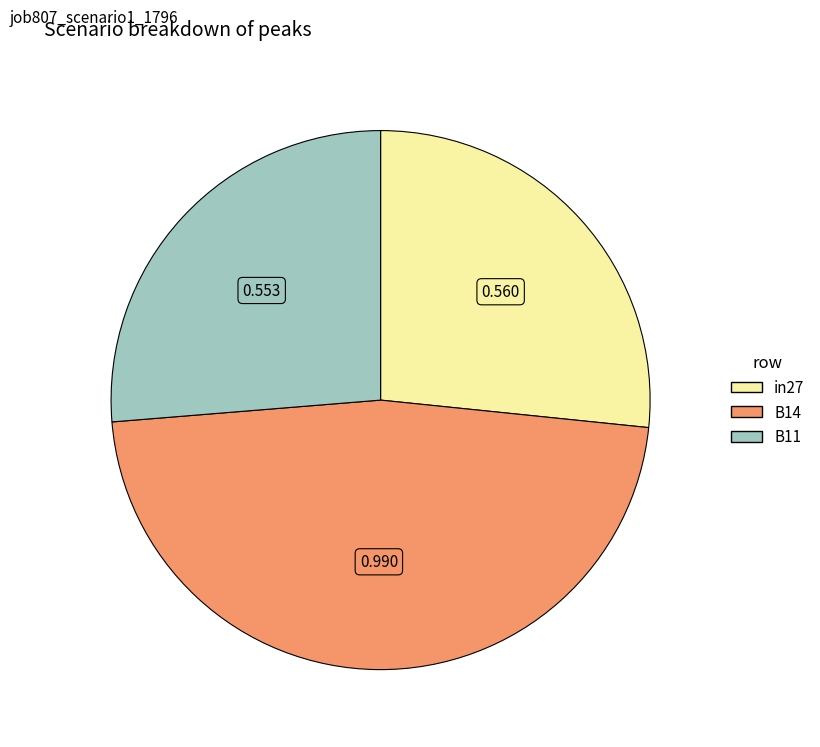

Does in27 account for over 50% of the chart?

No